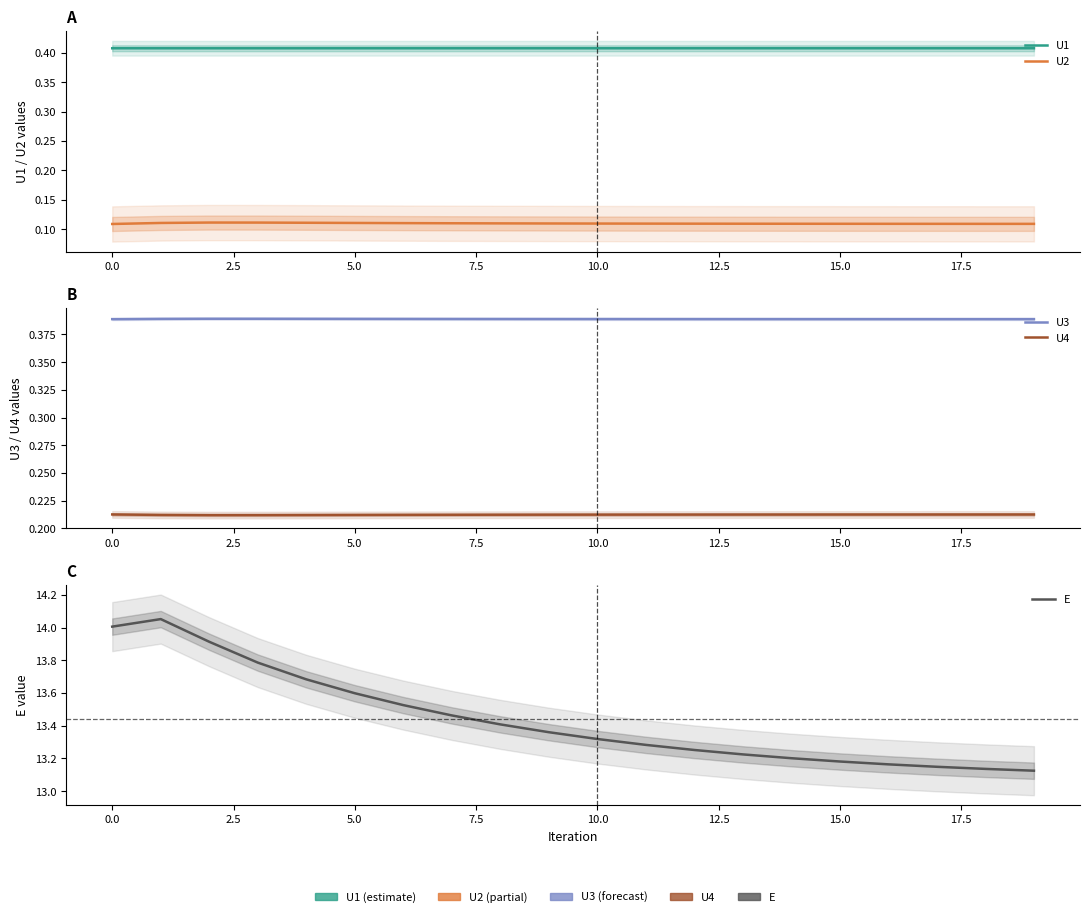

What is the value of the U2 point at the 19th from the left?

0.1